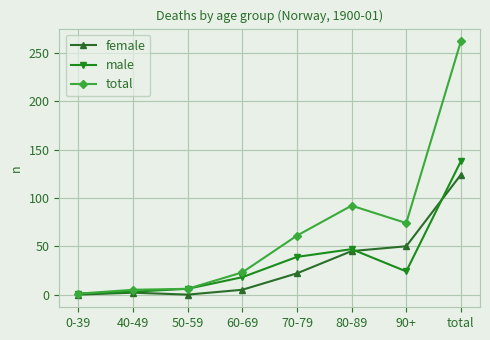

The female series shows 46 at 50-59. True or false?

False